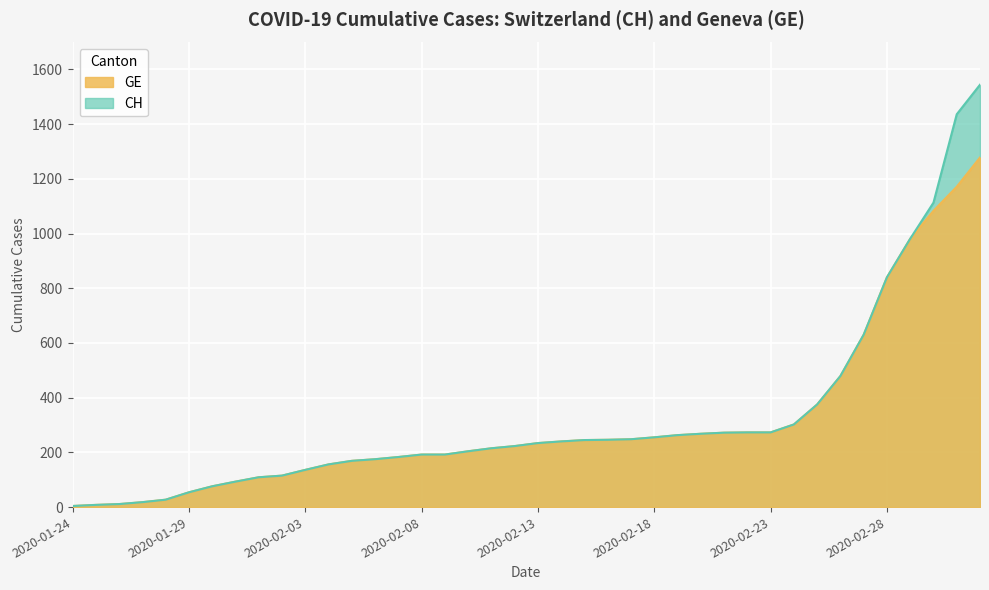

What is the label of the 27th point from the right?

2020-02-06